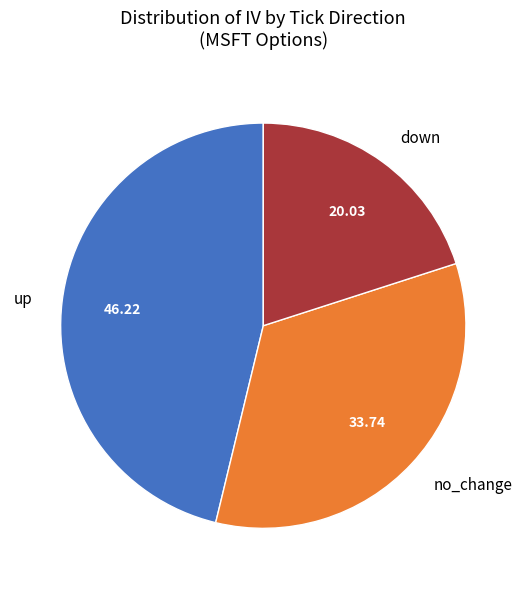

Does any single category account for the majority?

No